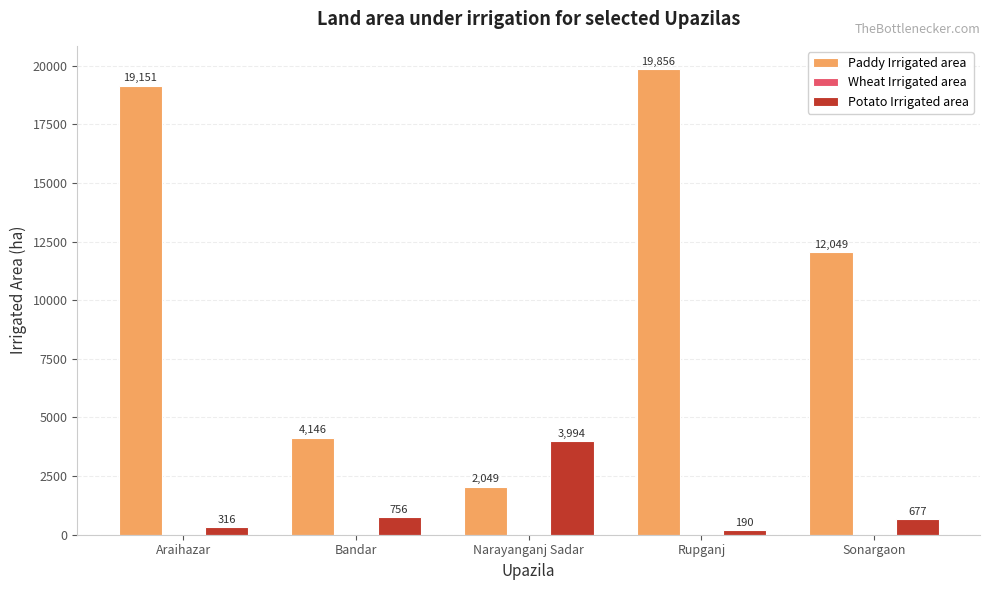

List the series in order of their peak value, highest first.

Paddy Irrigated area, Potato Irrigated area